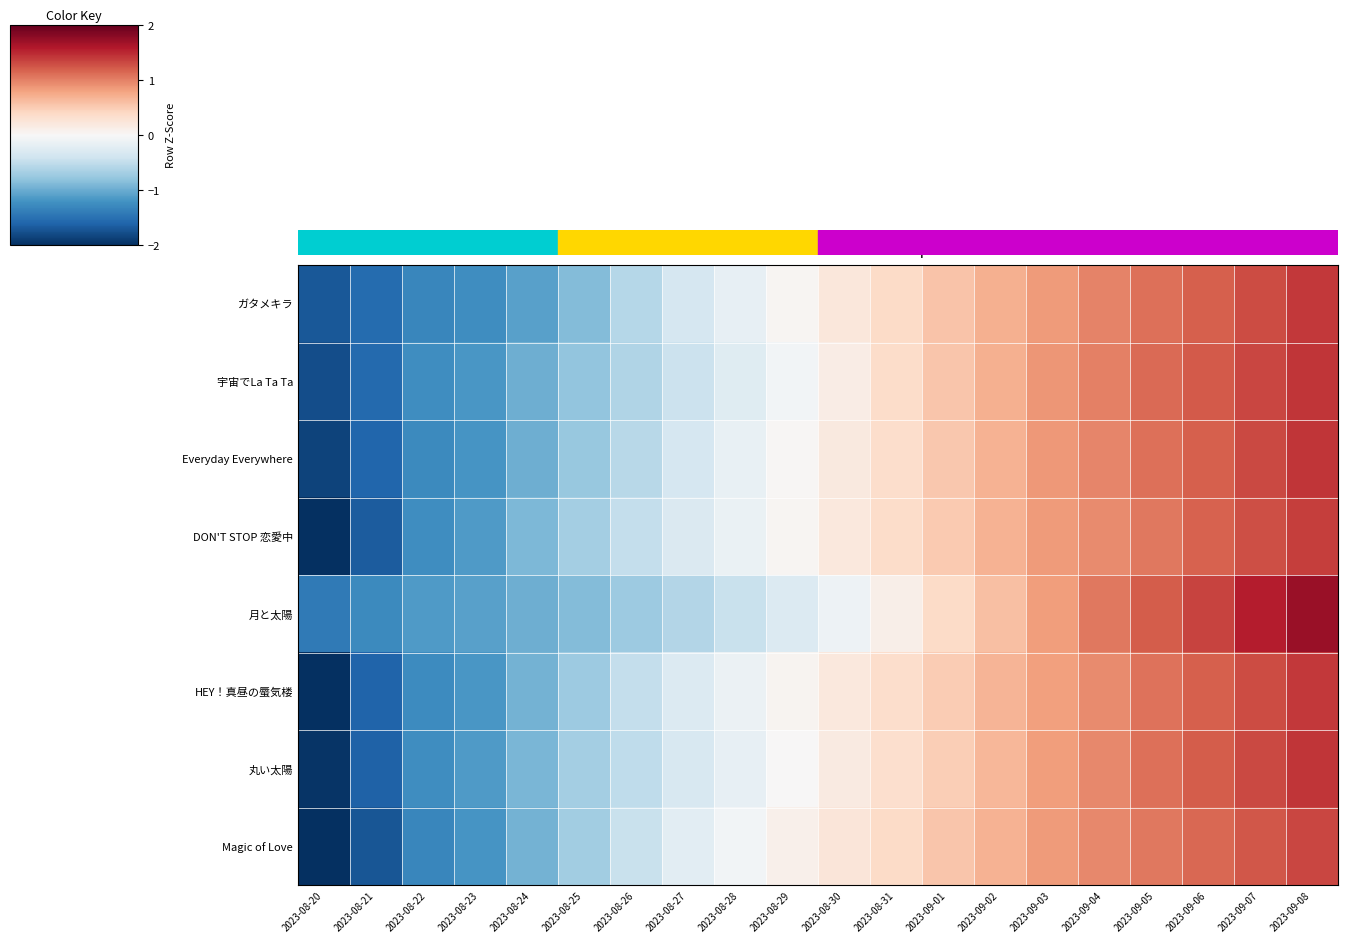

Which has a higher value, 2023-08-29 or 2023-08-25?

2023-08-29